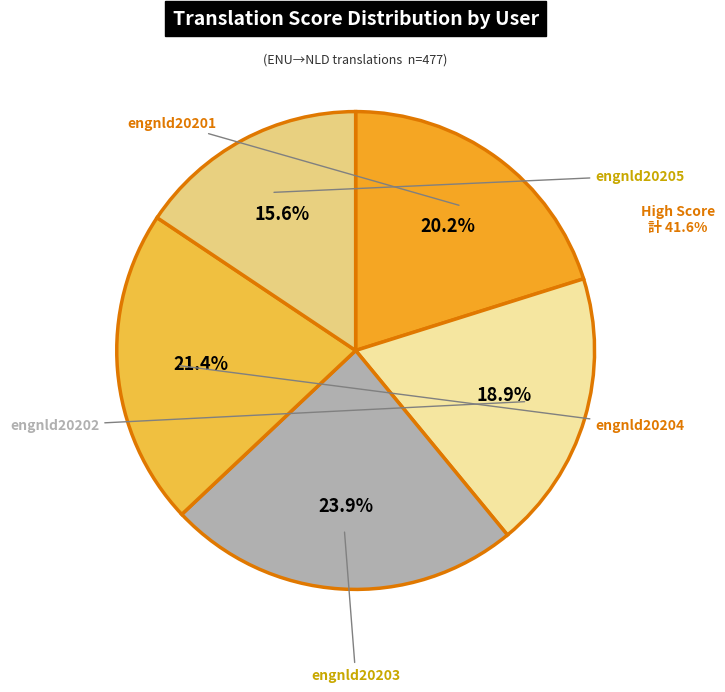

To the nearest percent, what is the average slice percentage?

20%